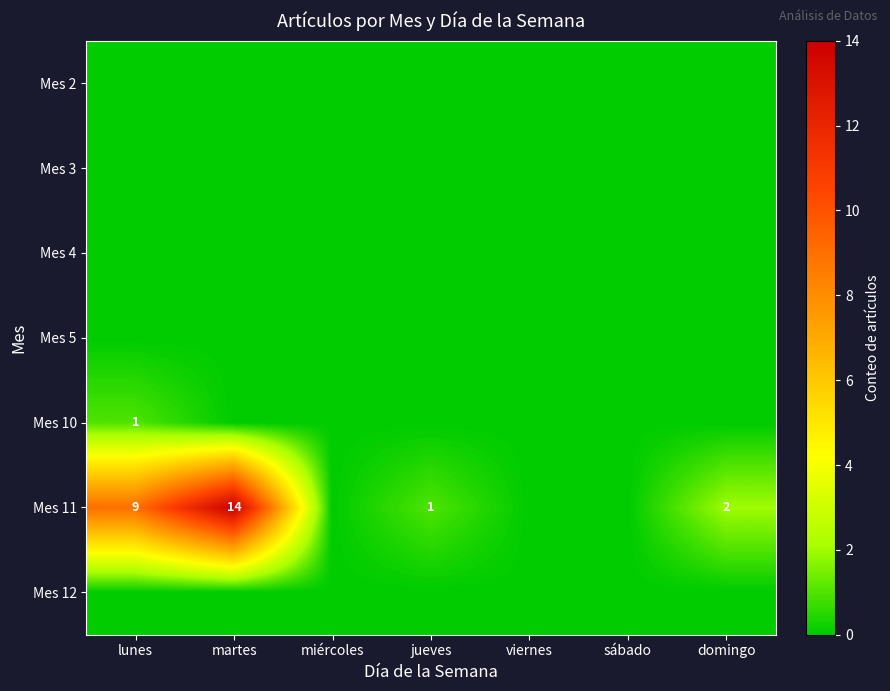

True or false: Mes 11 has a value of 2 at jueves.

False